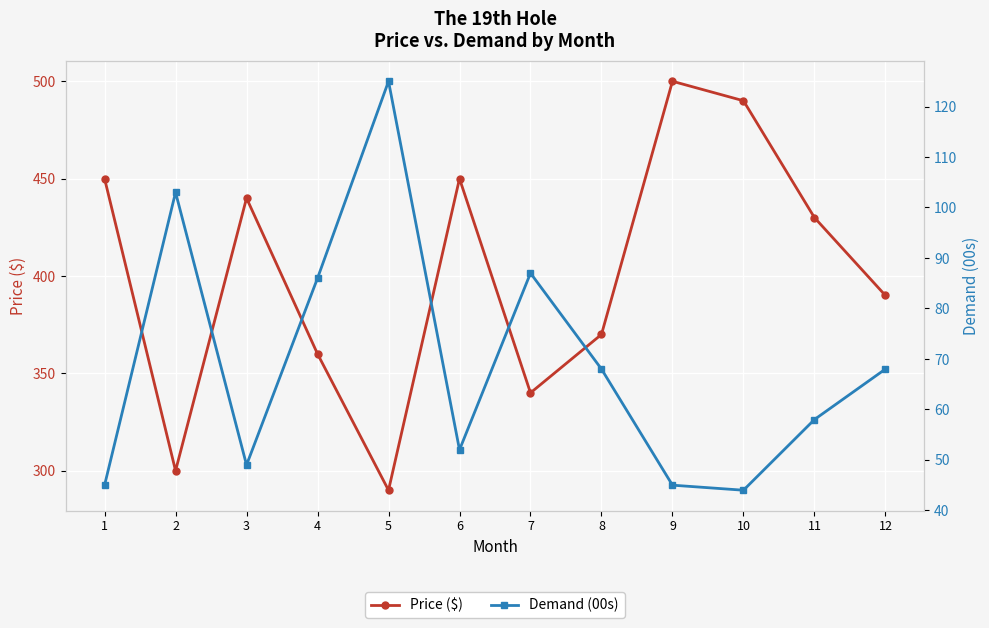

Rank the series by their maximum value, from lowest to highest.

Demand (00s), Price ($)